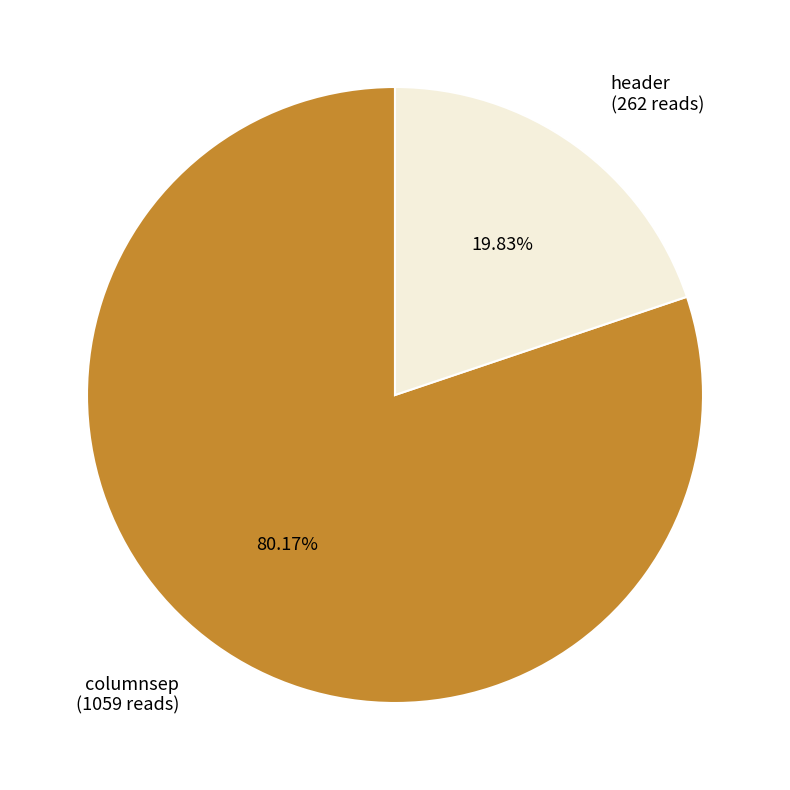

Is it true that columnsep is 67% of the pie?

False